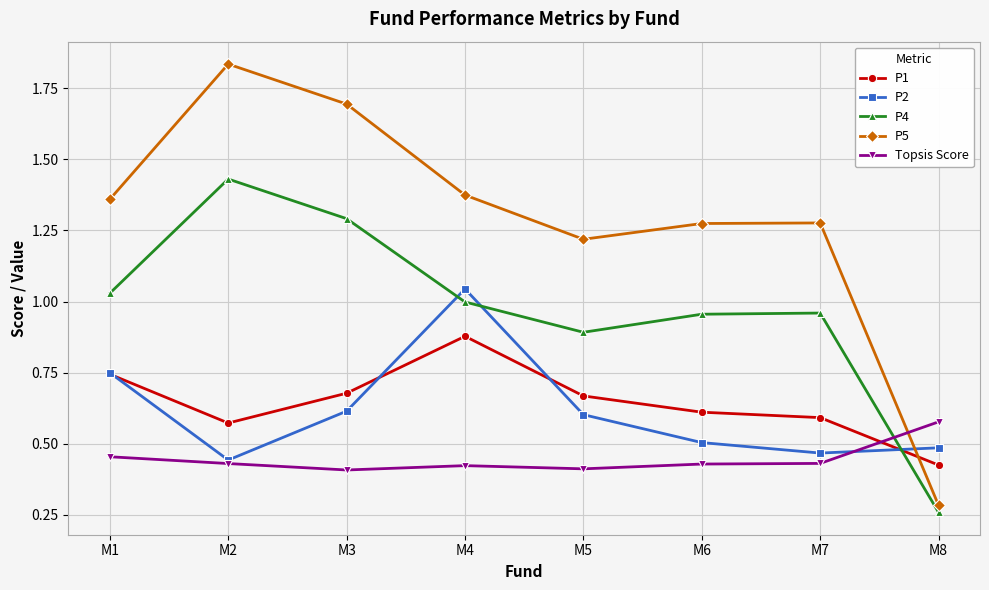

Which category has the highest value across all series?

M2